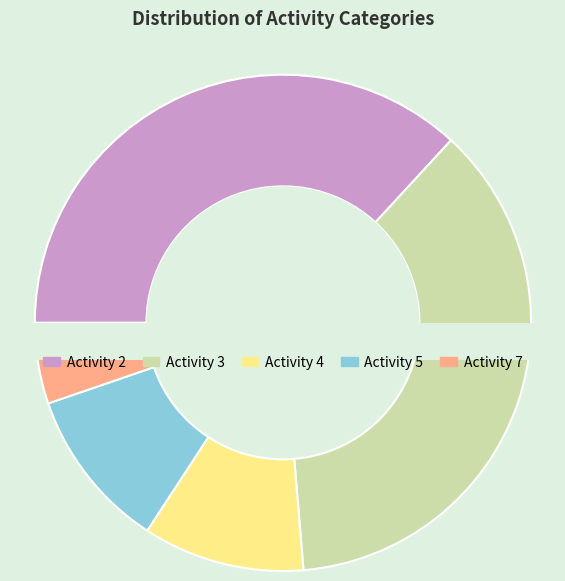

Between Activity 4 and Activity 3, which is larger?

Activity 3